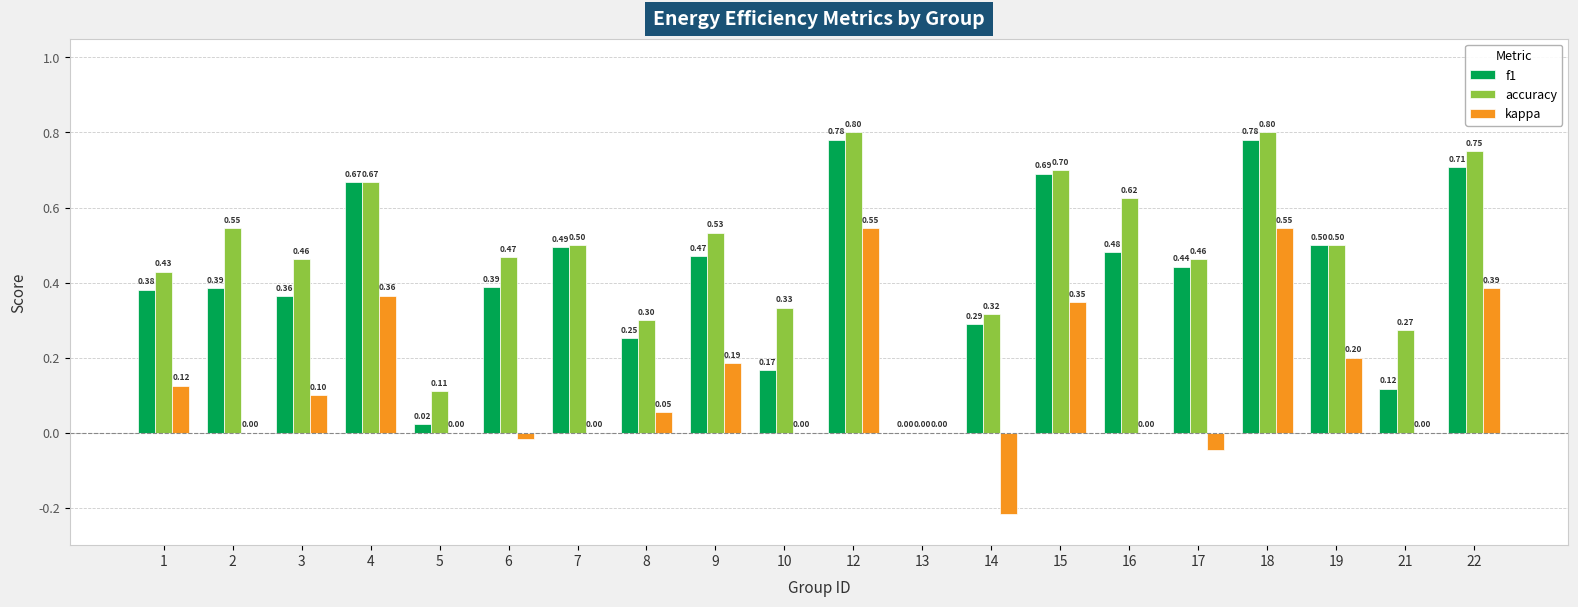

Which series changed the most between 5 and 19?

f1